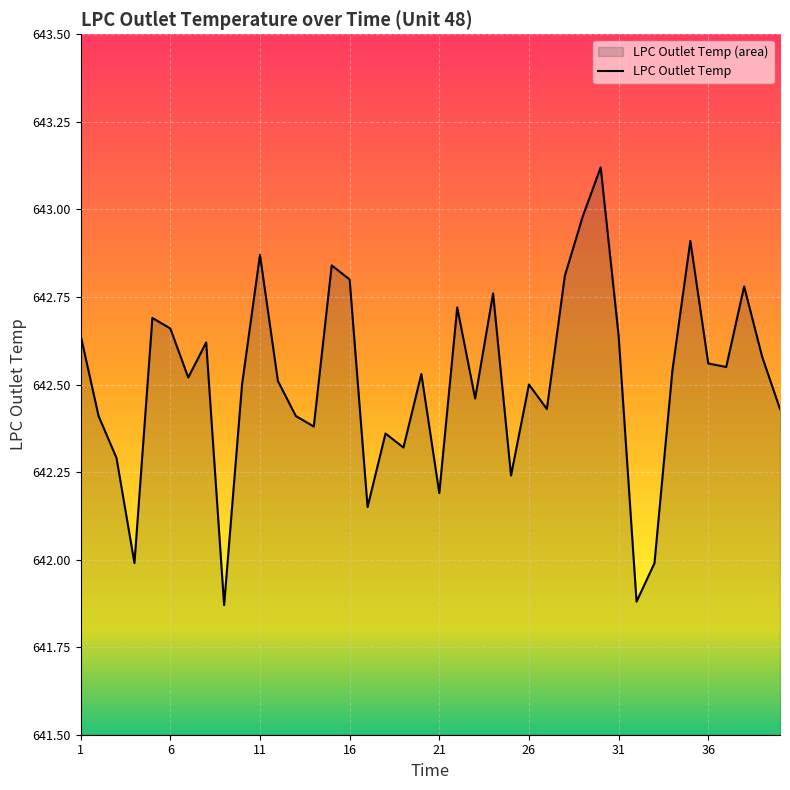

The value at 26 is 642.5. True or false?

True